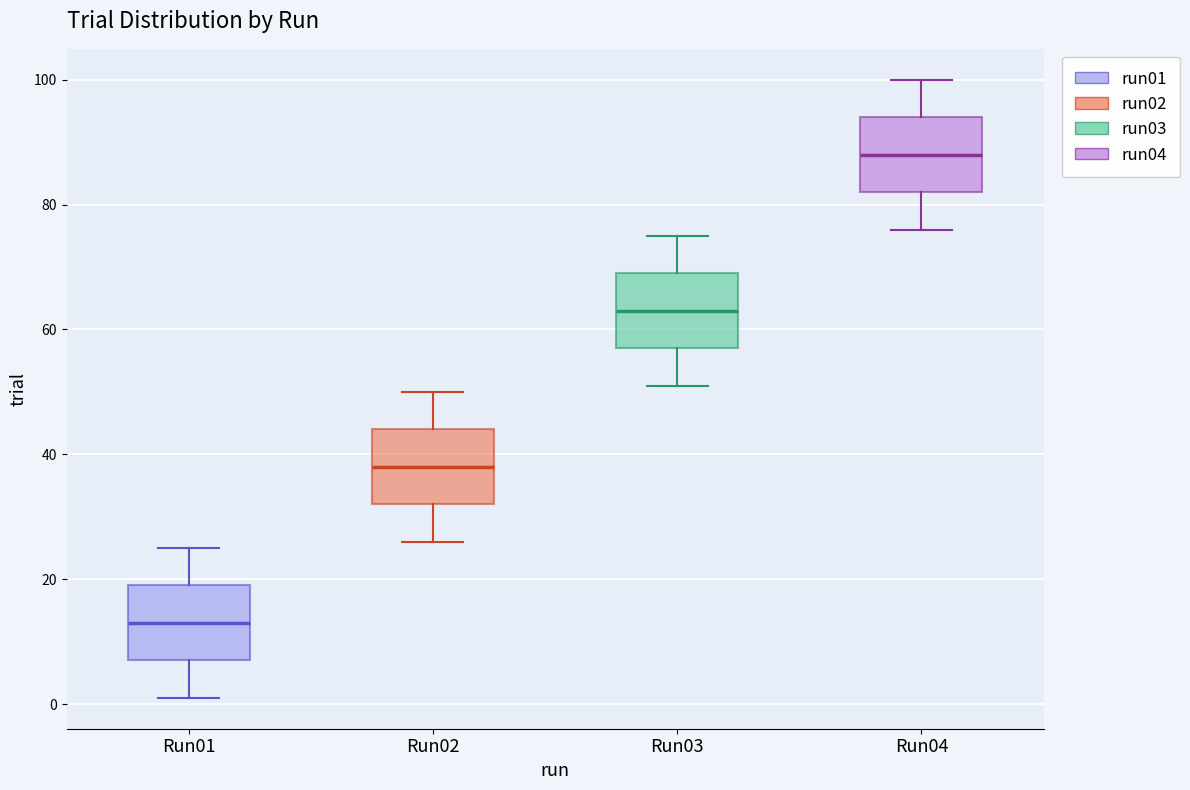

Reading left to right, read every box against the y-axis: the position of its median line, the range the box covers, and the ends of its whiskers. The values are not printed on the chart, so give them approximately, as read against the axis.

Run01: median 14, box 8 to 20, whiskers 2 to 26
Run02: median 38, box 32 to 44, whiskers 26 to 50
Run03: median 64, box 58 to 70, whiskers 52 to 76
Run04: median 88, box 82 to 94, whiskers 76 to 100